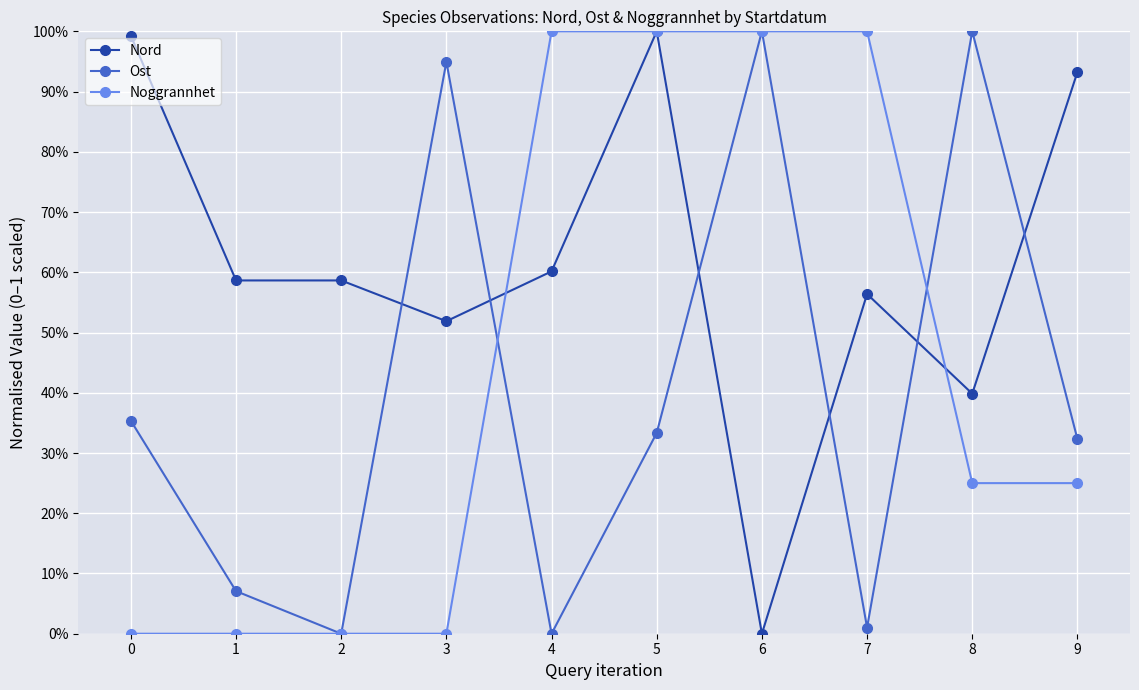

At which category does the chart reach its minimum across all series?

6